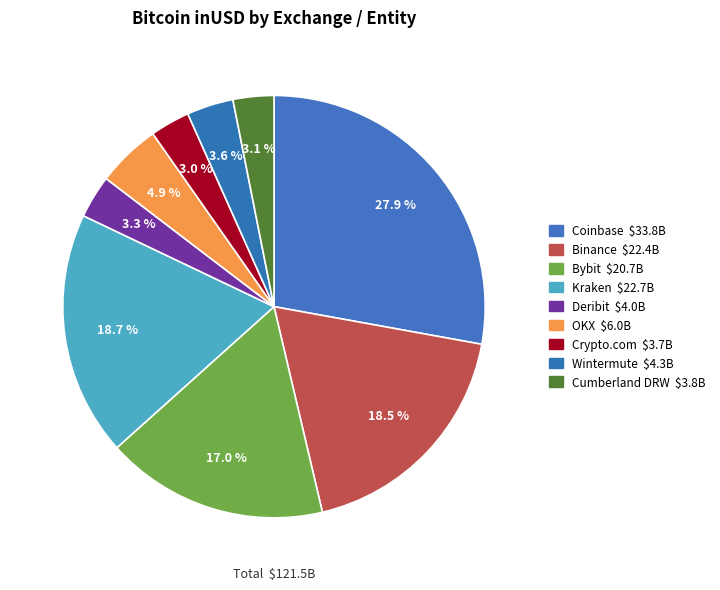

Which category has the smallest portion of the pie?

Crypto.com